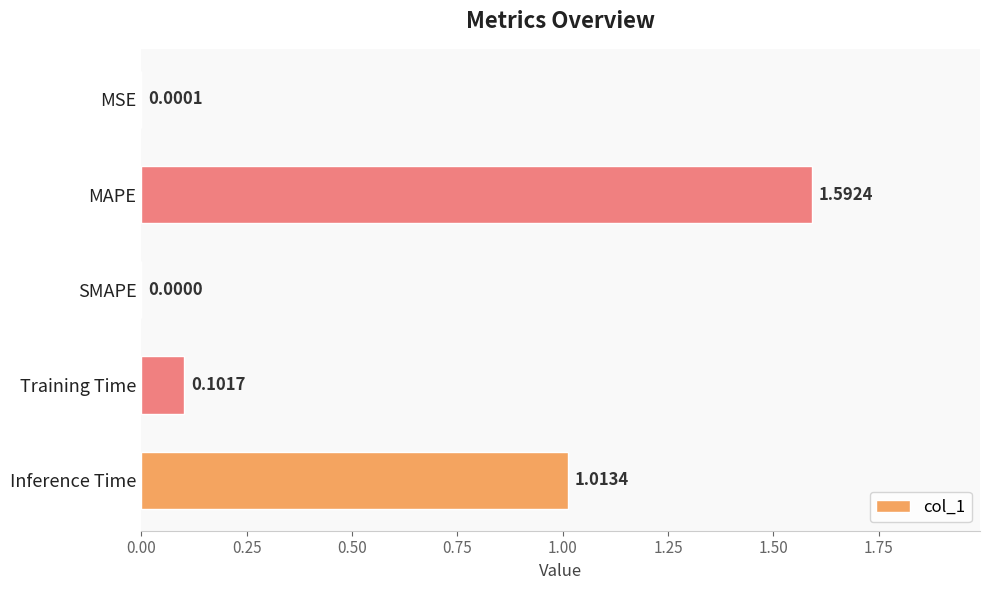

Which category has the highest value across all series?

MAPE